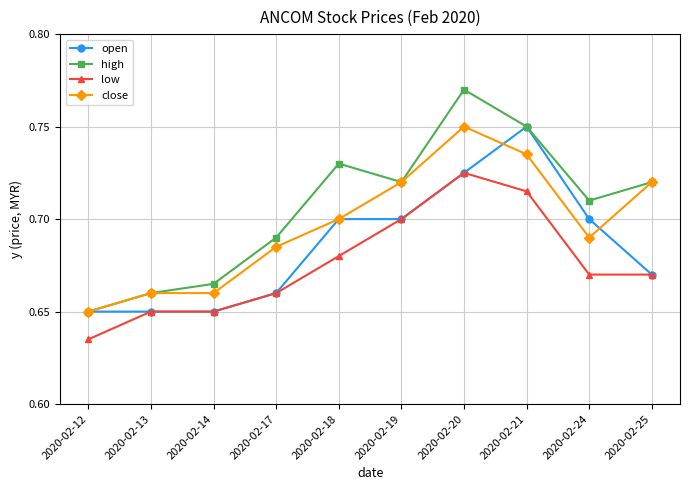

Count the number of categories in the chart.

10